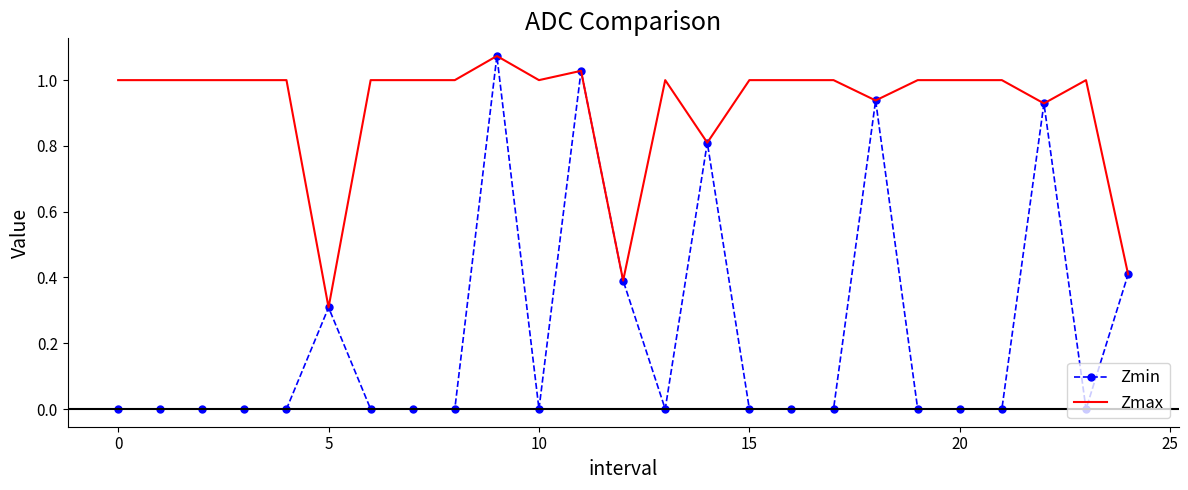

Which series has the widest spread of values?

Zmin